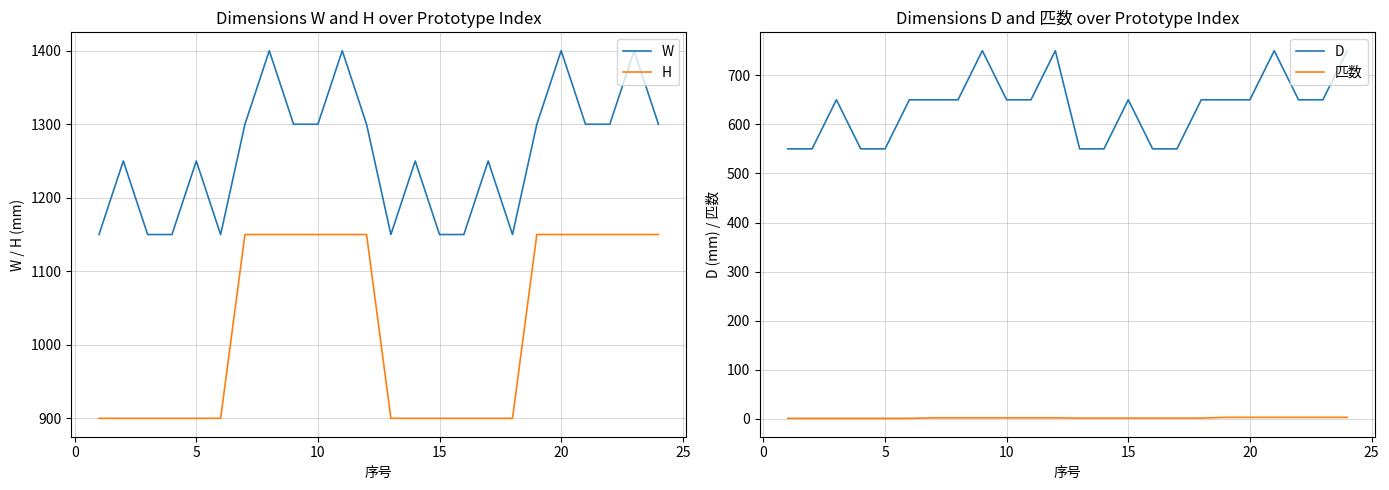

The W series shows 1150 at 15. True or false?

True